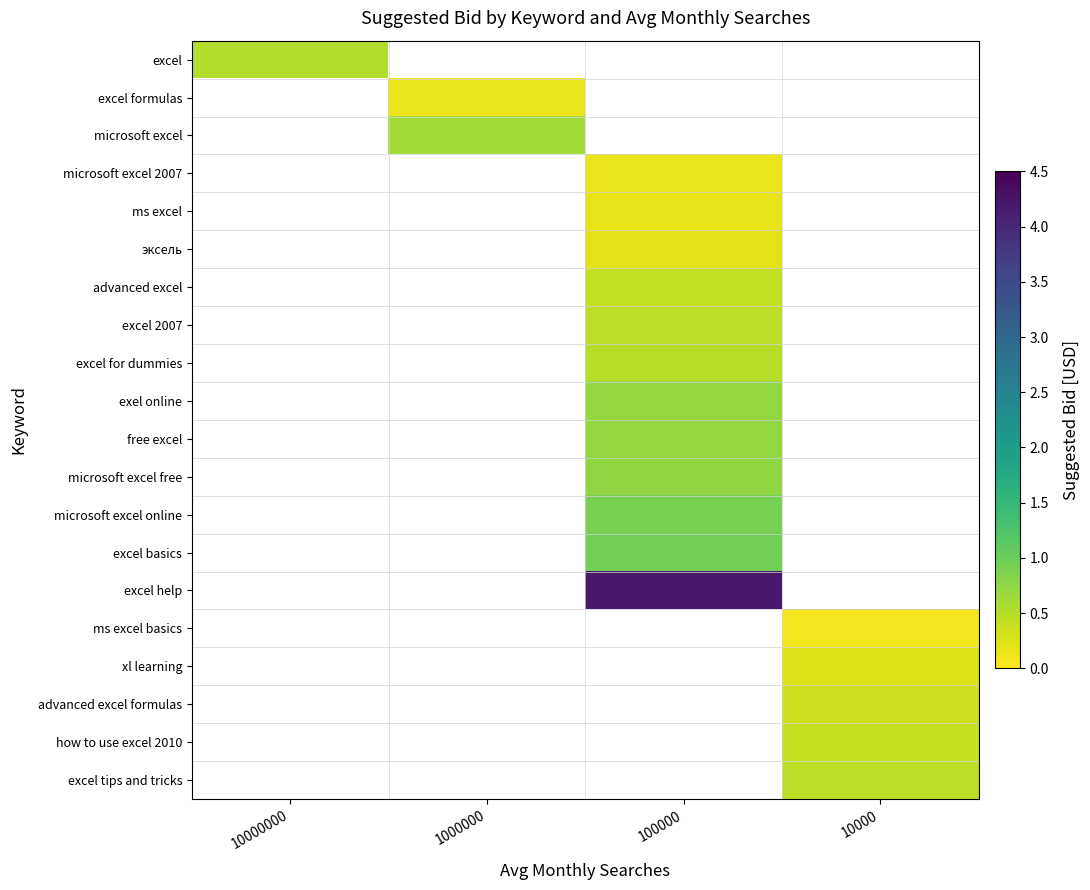

Read the excel for dummies value at 100000.

0.5